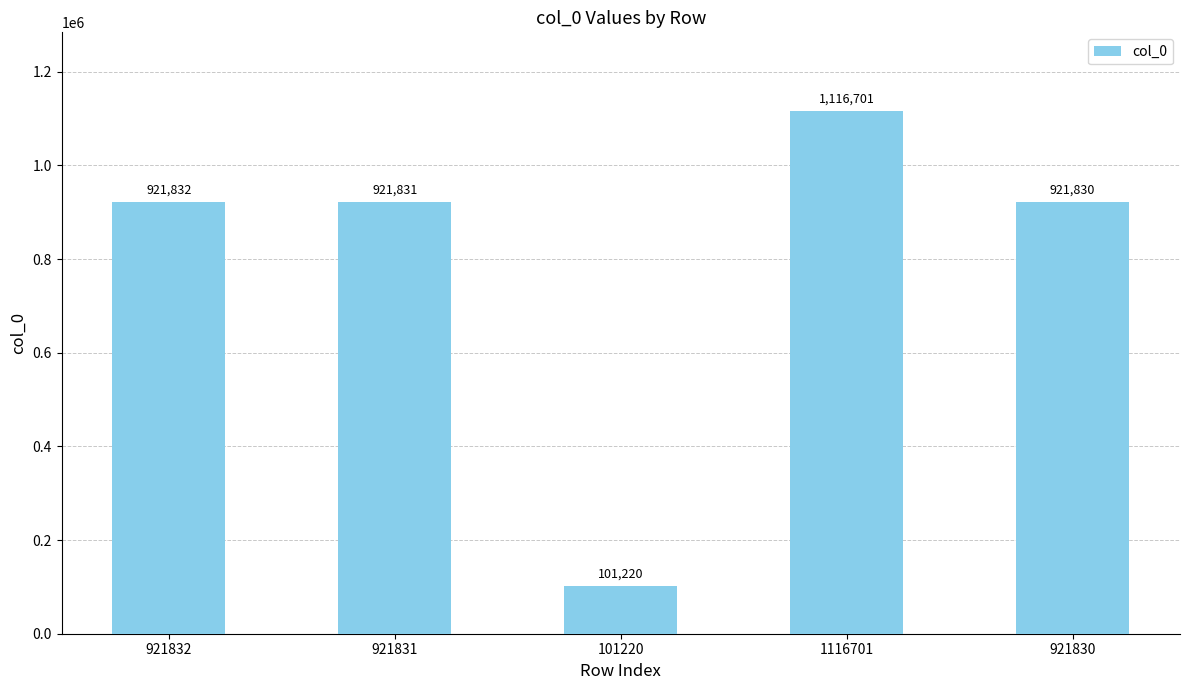

Which category has the highest value across all series?

1116701